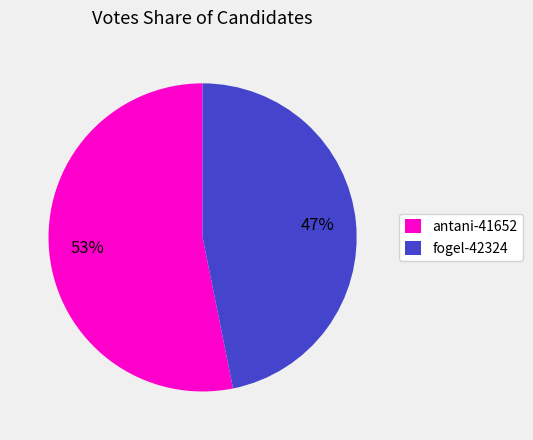

Do antani-41652 and fogel-42324 together represent more than half of the pie?

Yes